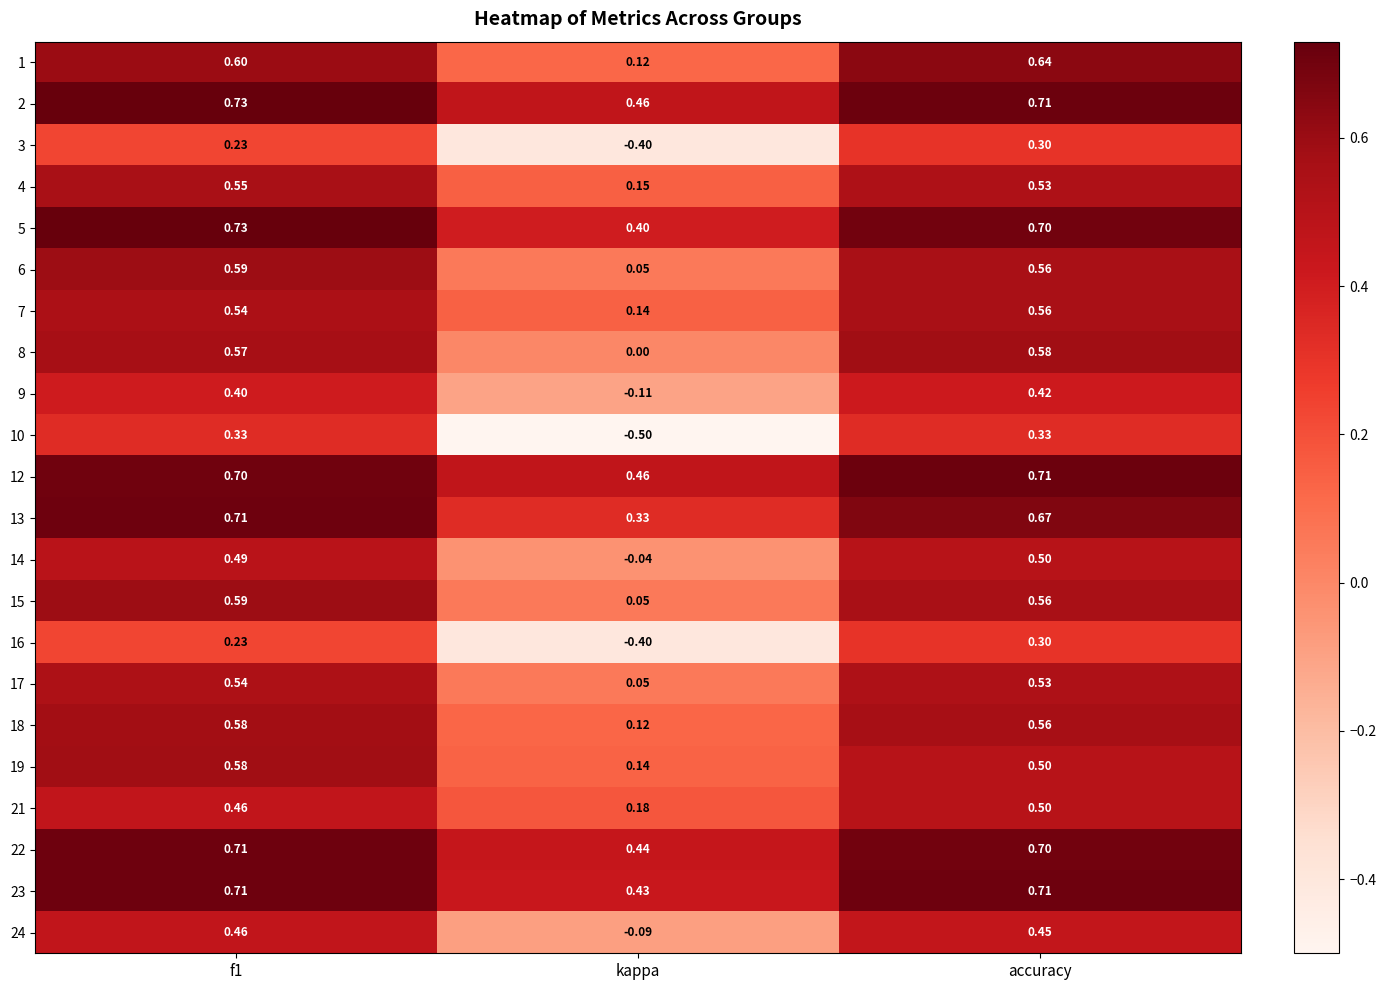

At how many categories does at least one series exceed 0?

3